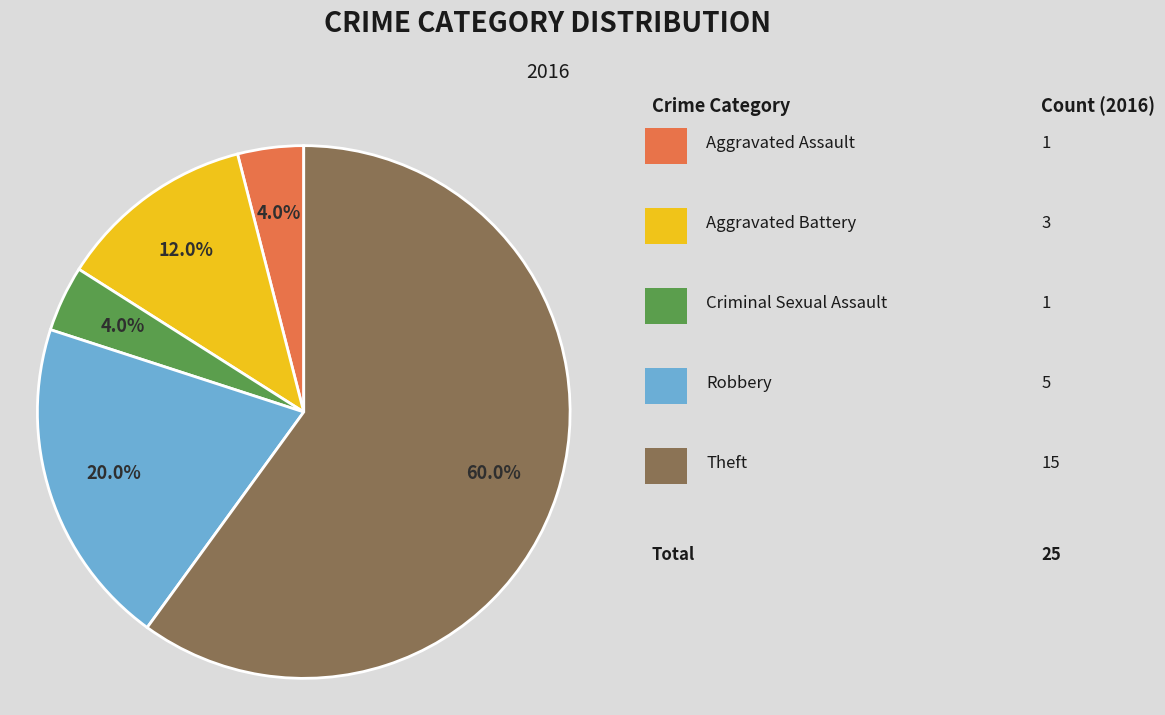

Is there any slice that represents more than half of the pie?

Yes